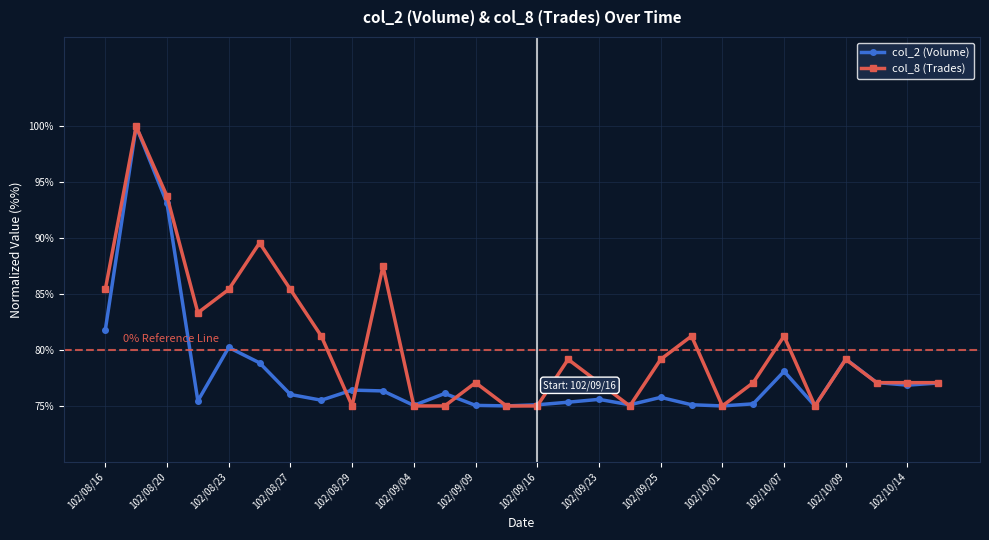

What is the value of the col_8 (Trades) point at the 28th from the left?

77.1